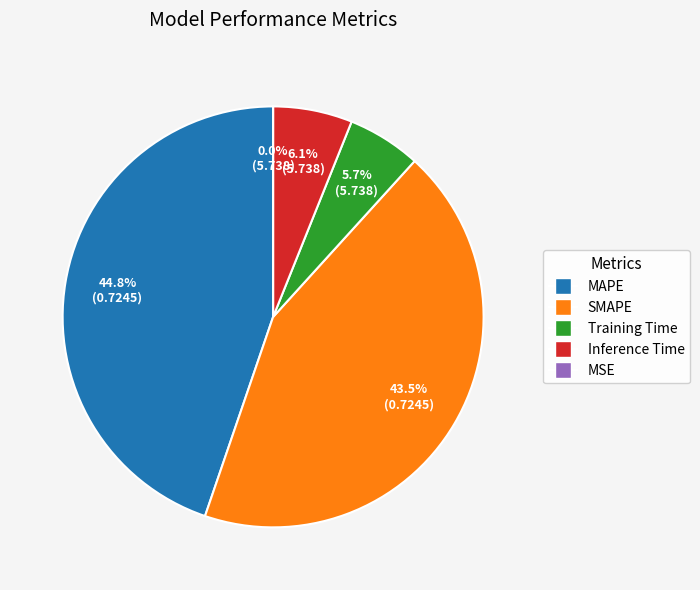

To the nearest percent, what is the average slice percentage?

20%